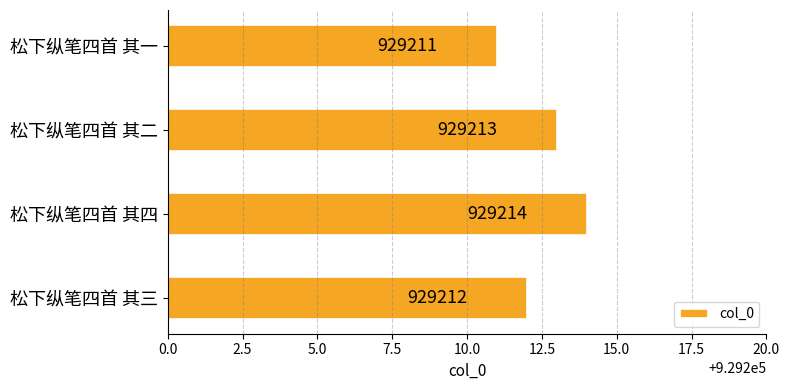

Is it true that the value at 松下纵笔四首 其三 is 1280579?

False